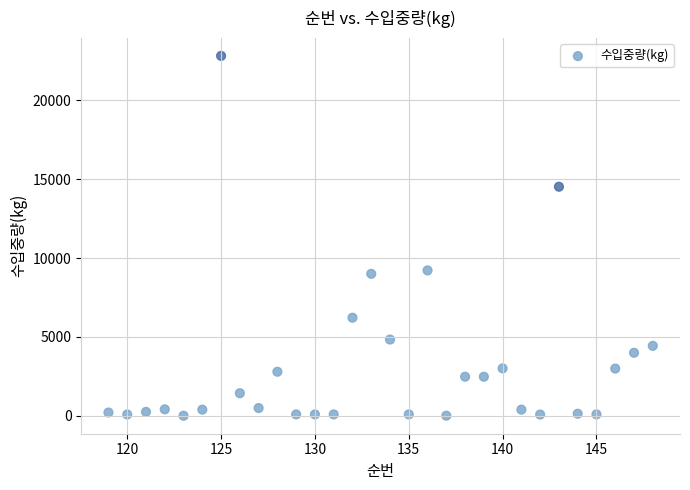

What is the range of X values (max minus min)?

29